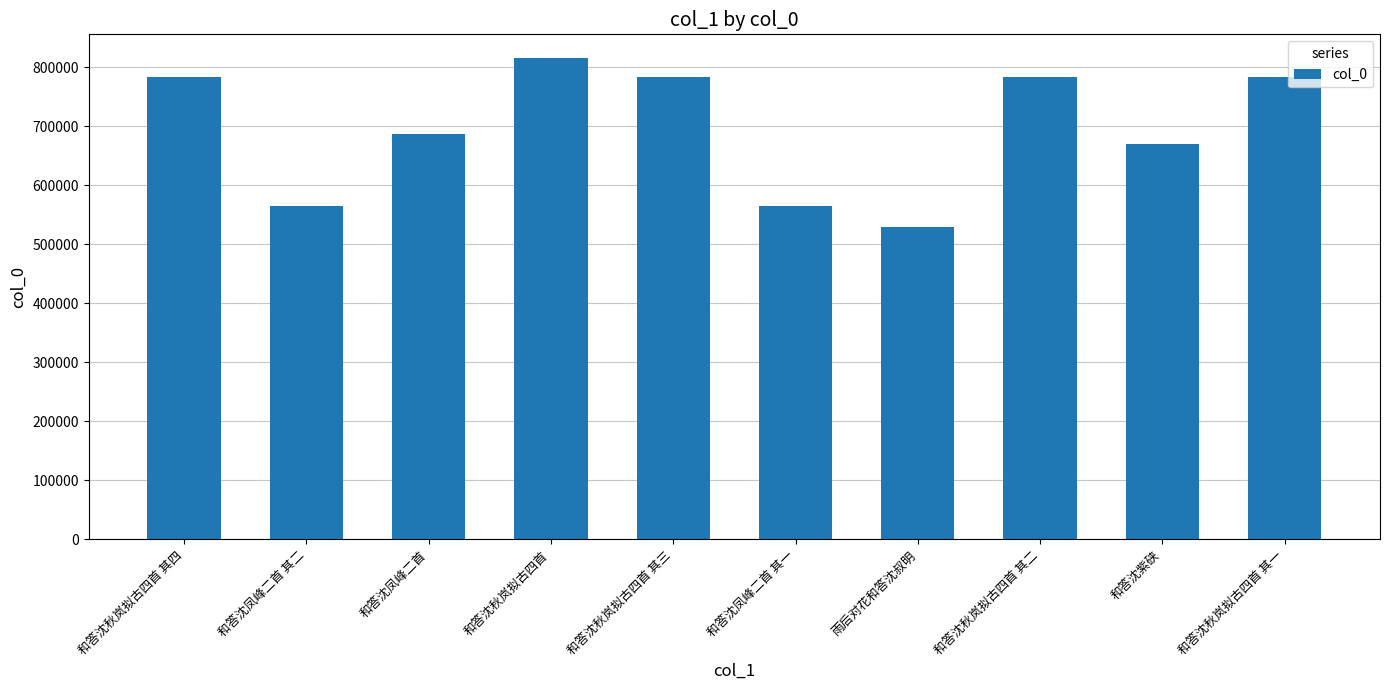

Does the chart contain stacked bars?

No